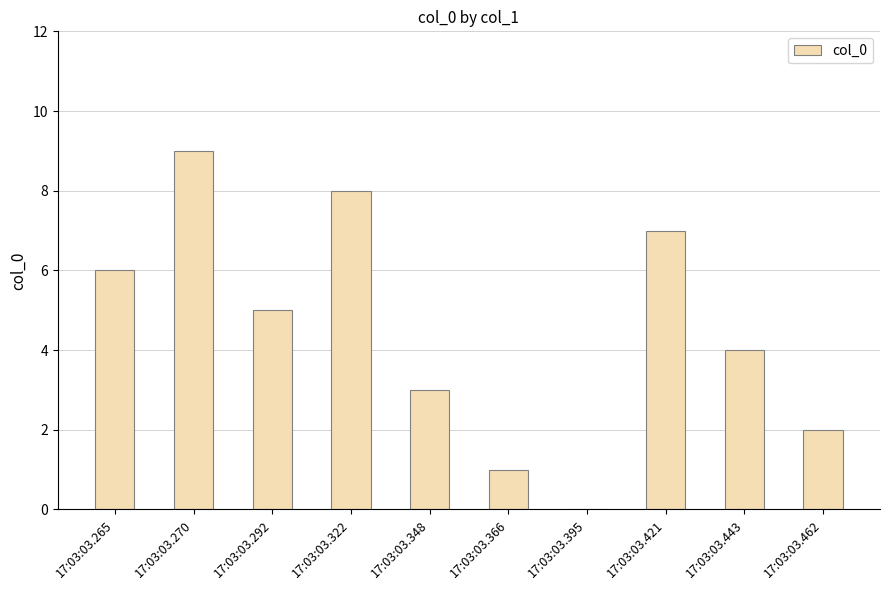

Which has a higher value, 17:03:03.366 or 17:03:03.270?

17:03:03.270